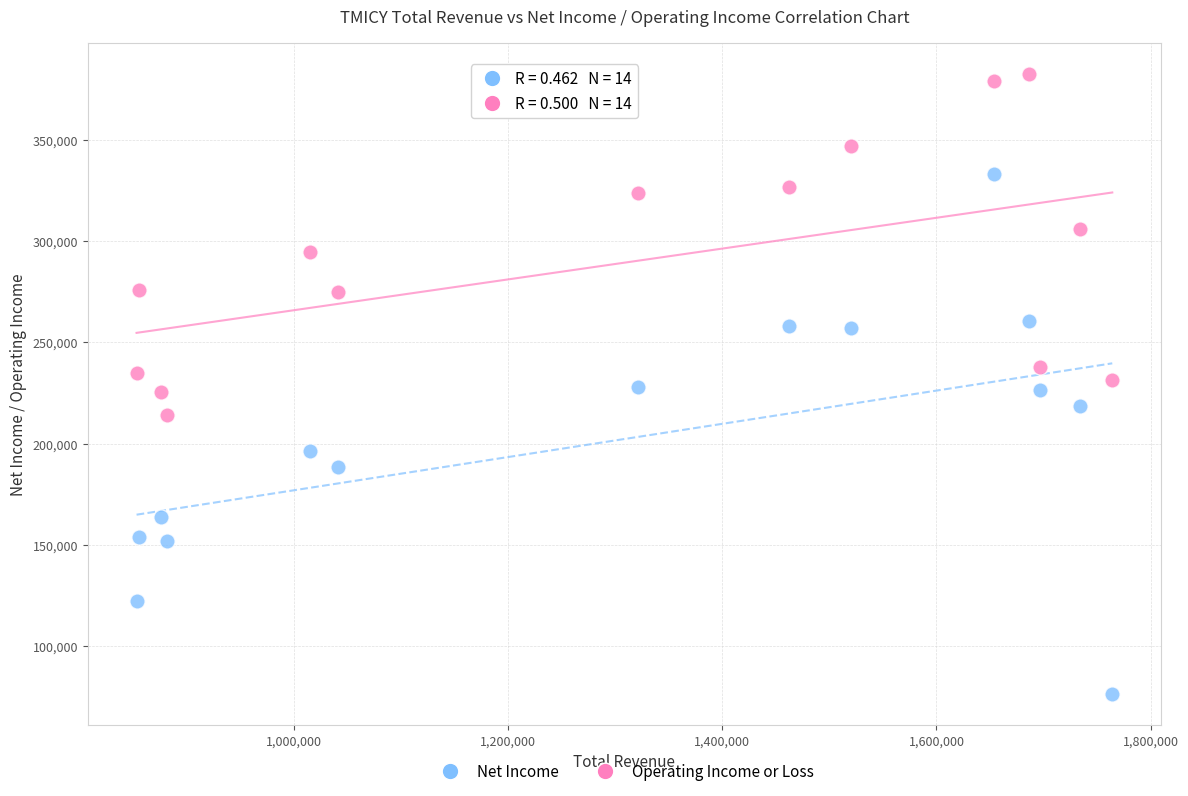

What are all the series names shown in the legend?

Net Income, Operating Income or Loss